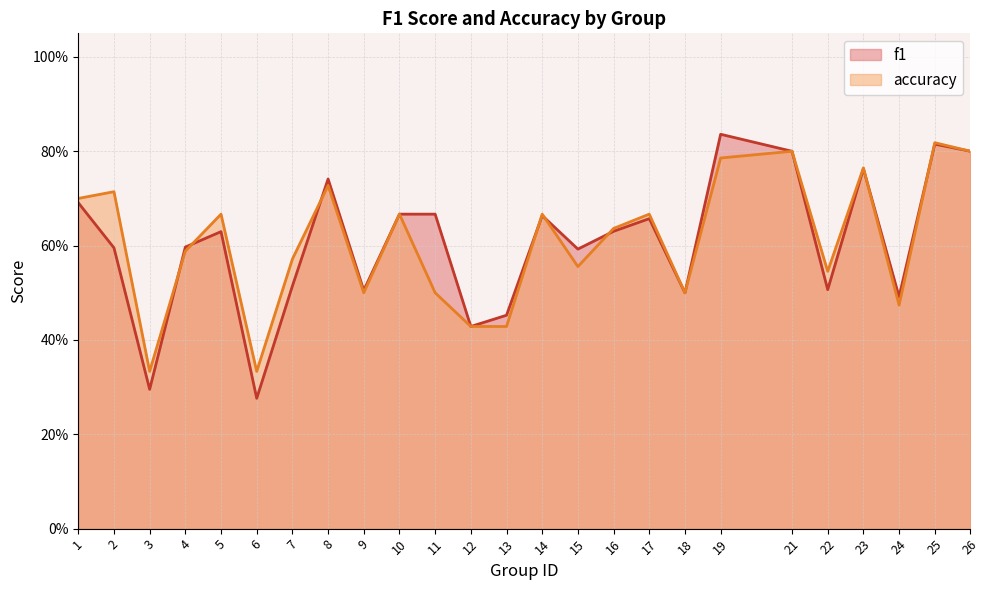

At which category does the chart reach its peak across all series?

19